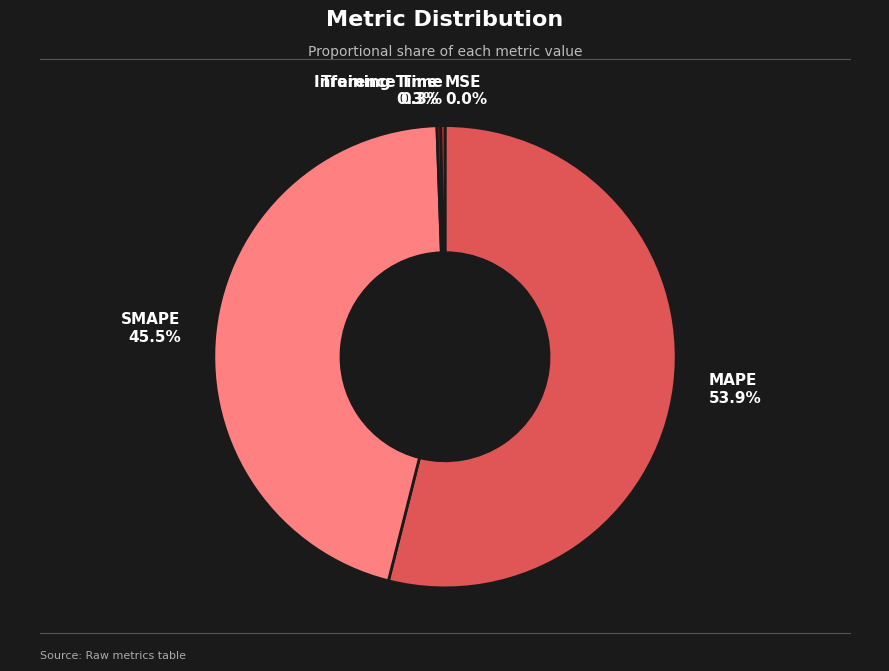

Which category has the biggest portion of the pie?

MAPE